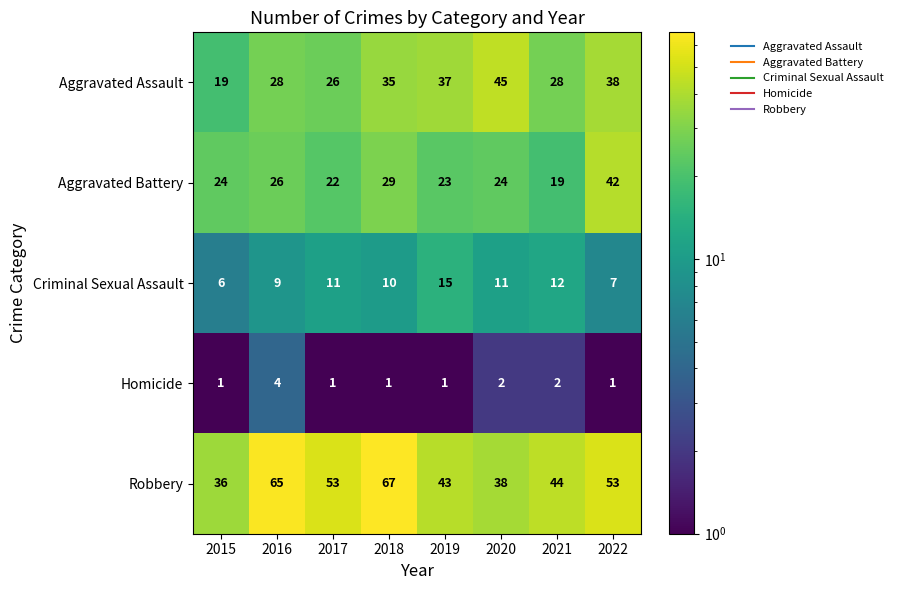

Which series has the largest total across all categories?

Robbery